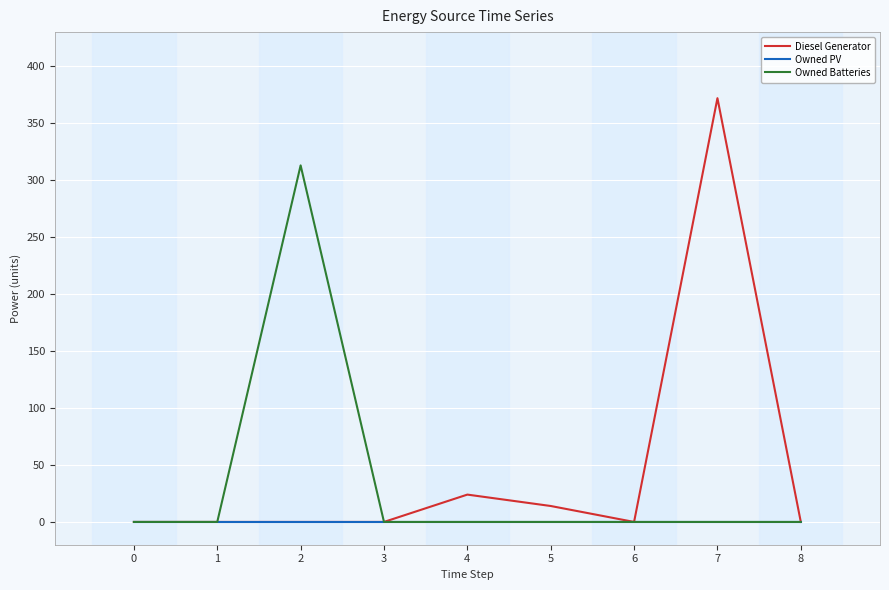

Reading right to left, list all the values displayed in this chart.

Diesel Generator: 0	372	0	14	24	0	0	0	0
Owned PV: 0	0	0	0	0	0	0	0	0
Owned Batteries: 0	0	0	0	0	0	313	0	0